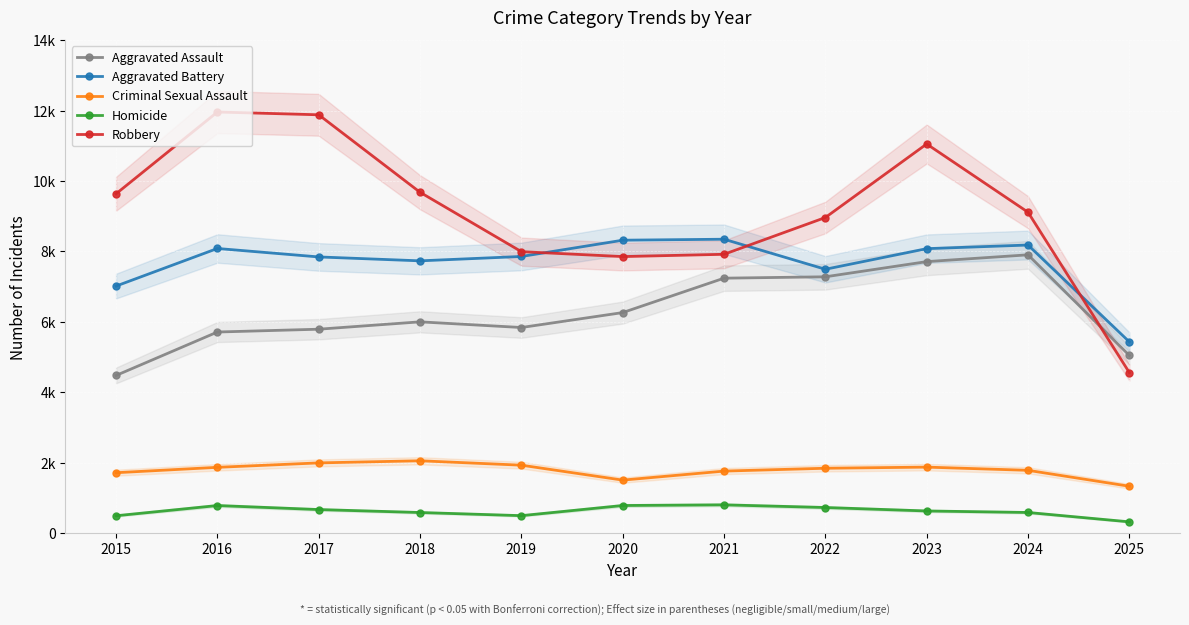

What is the value of the Aggravated Assault point at the 3rd from the left?

5793